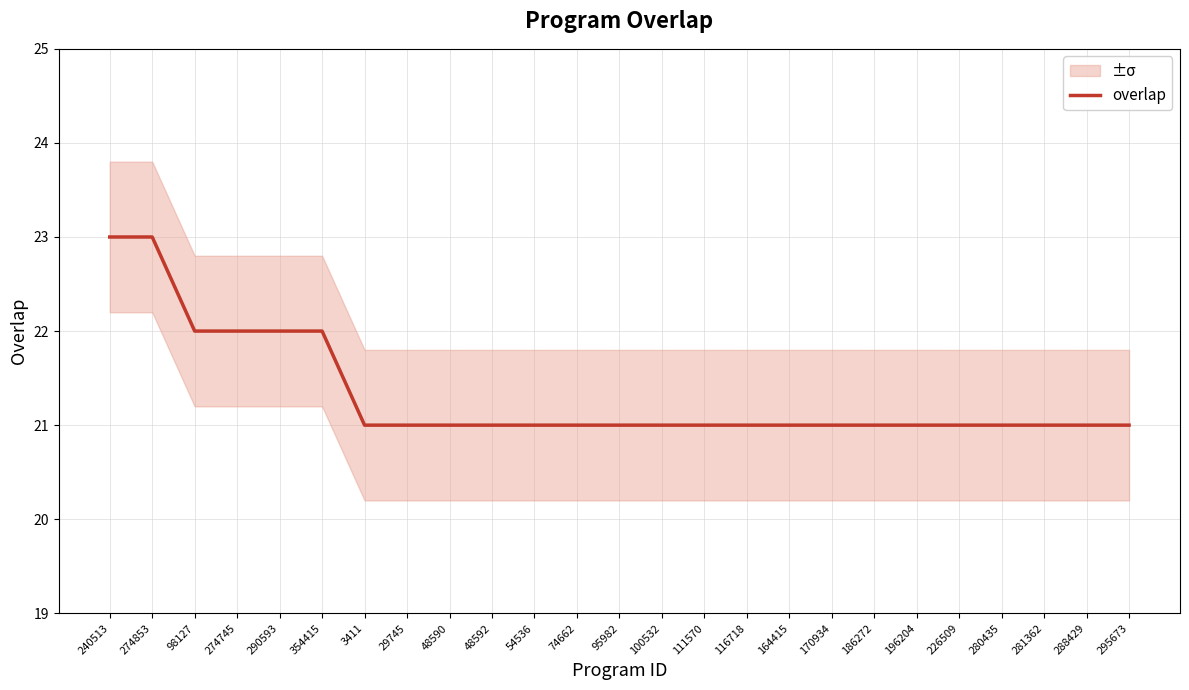

How many data points does each series have?

25